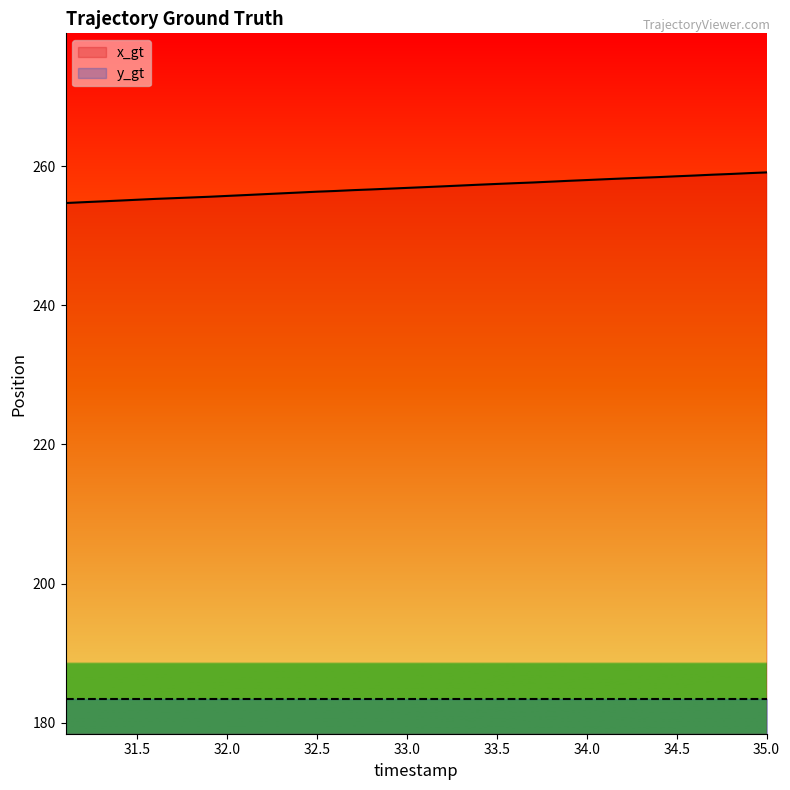

List the labels in order of value, largest first.

35.0, 34.9, 34.8, 34.7, 34.6, 34.5, 34.4, 34.3, 34.2, 34.1, 34.0, 33.9, 33.8, 33.7, 33.6, 33.5, 33.4, 33.3, 33.2, 33.1, 33.0, 32.9, 32.8, 32.7, 32.6, 32.5, 32.4, 32.3, 32.2, 32.1, 32.0, 31.9, 31.8, 31.7, 31.6, 31.5, 31.4, 31.3, 31.2, 31.1